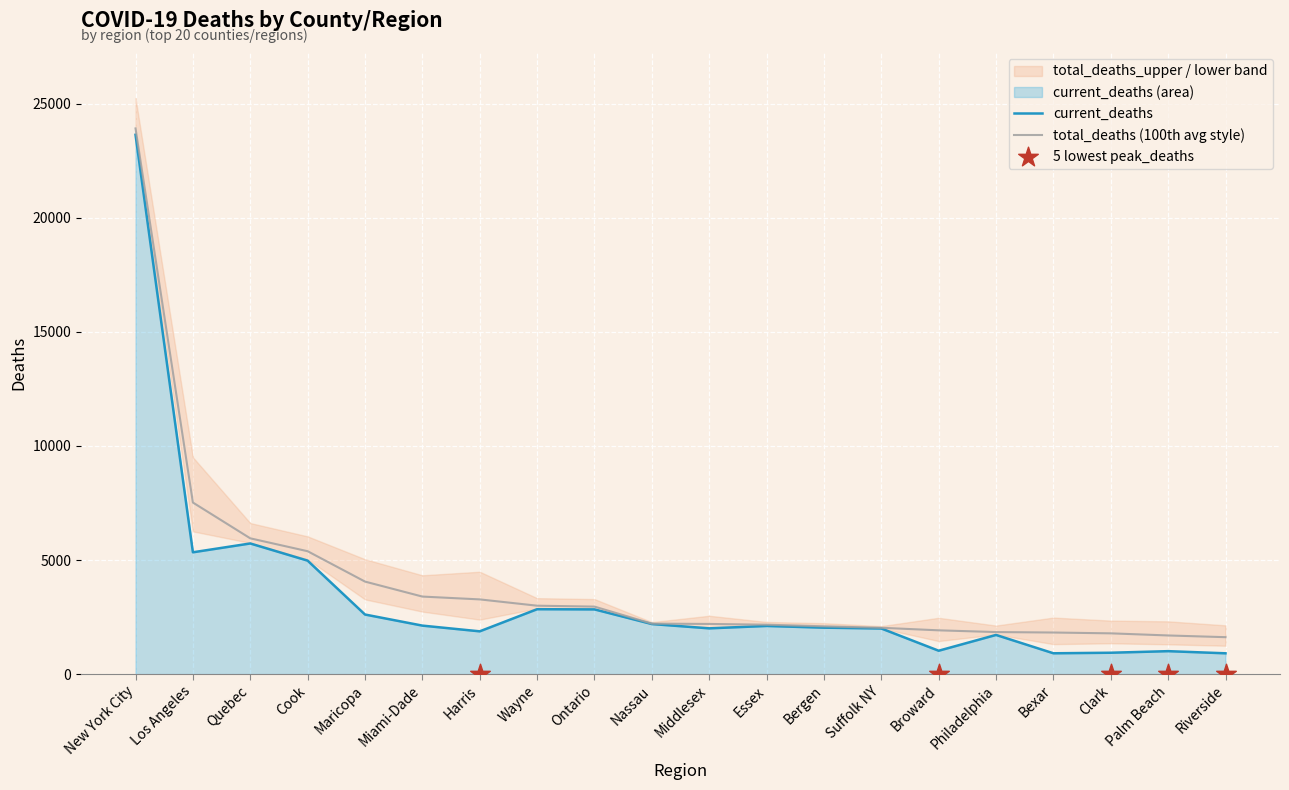

At how many categories does at least one series exceed 19265?

1